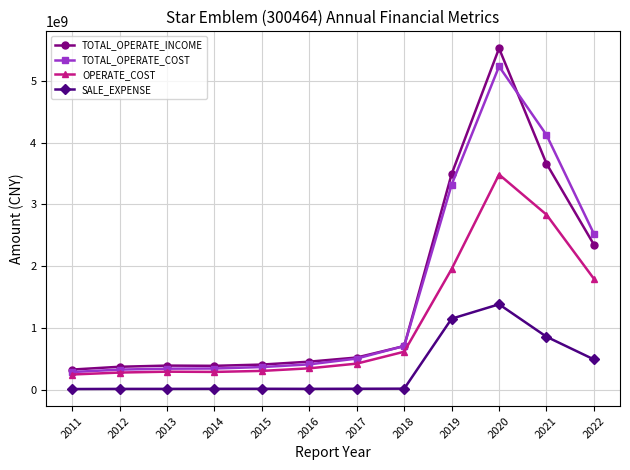

What is the difference between the maximum and minimum values in the TOTAL_OPERATE_COST series?

4939900619.5